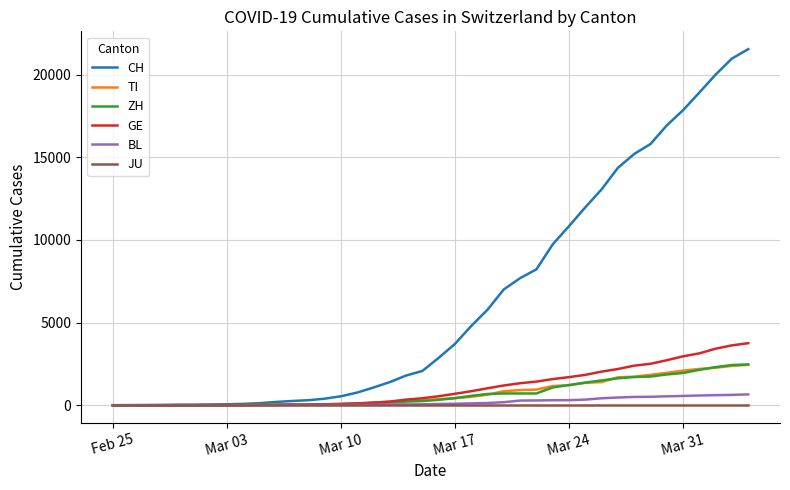

What is the maximum value shown in the chart?

21535